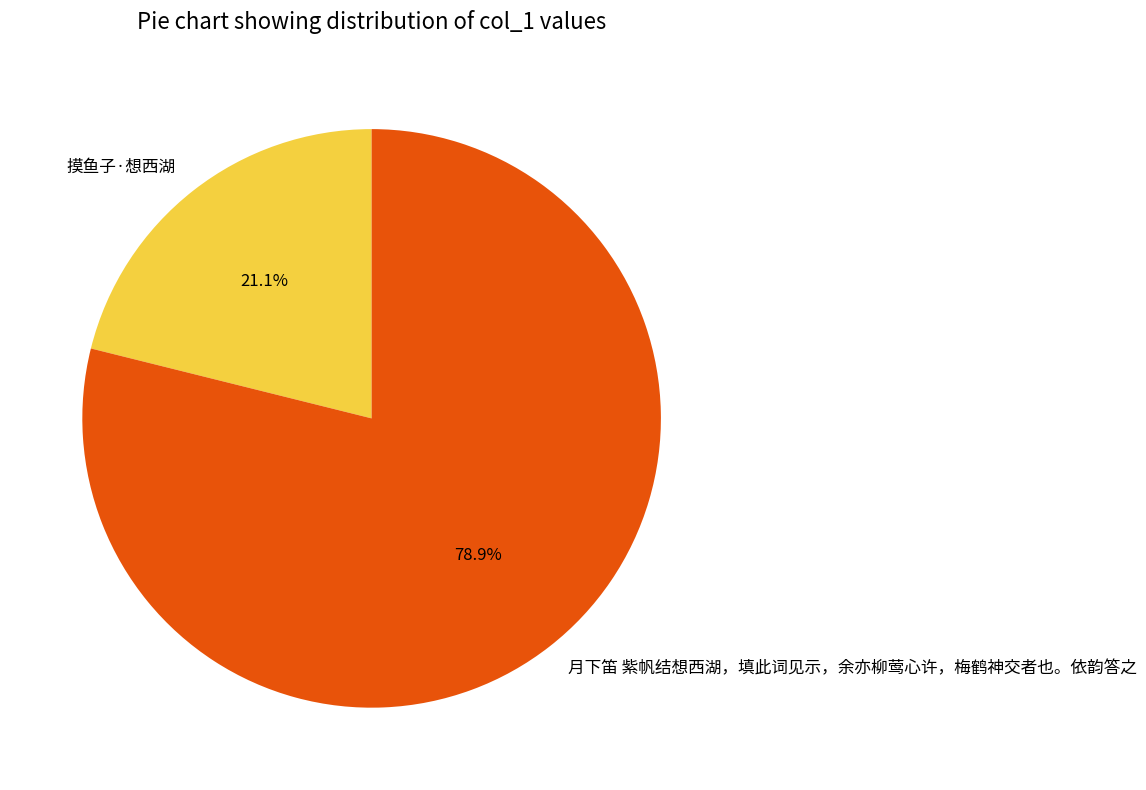

True or false: 月下笛 紫帆结想西湖，填此词见示，余亦柳莺心许，梅鹤神交者也。依韵答之 accounts for 79% of the total.

True